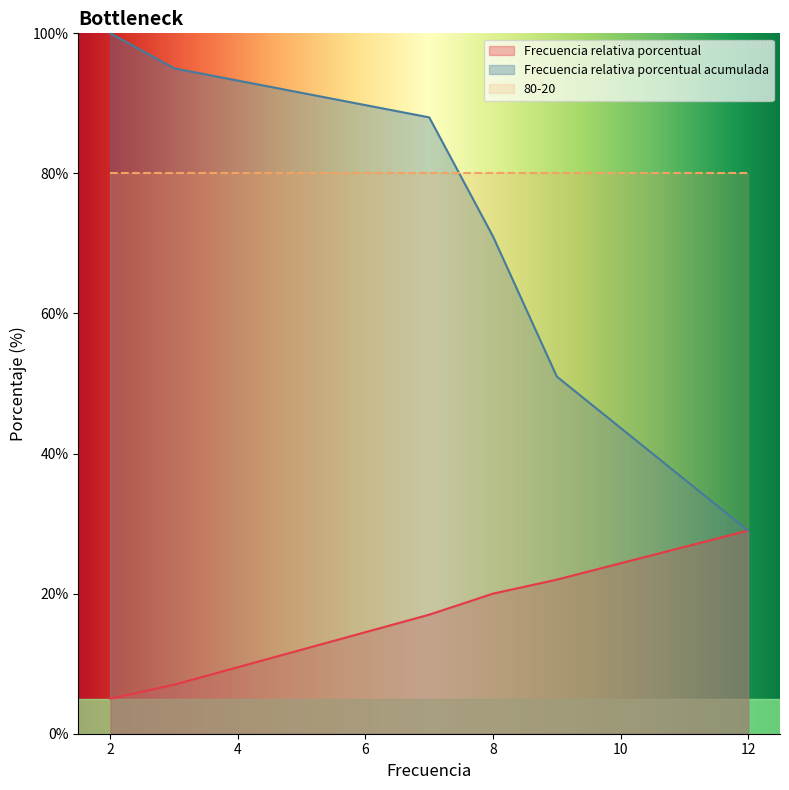

What is the greatest value displayed?

100